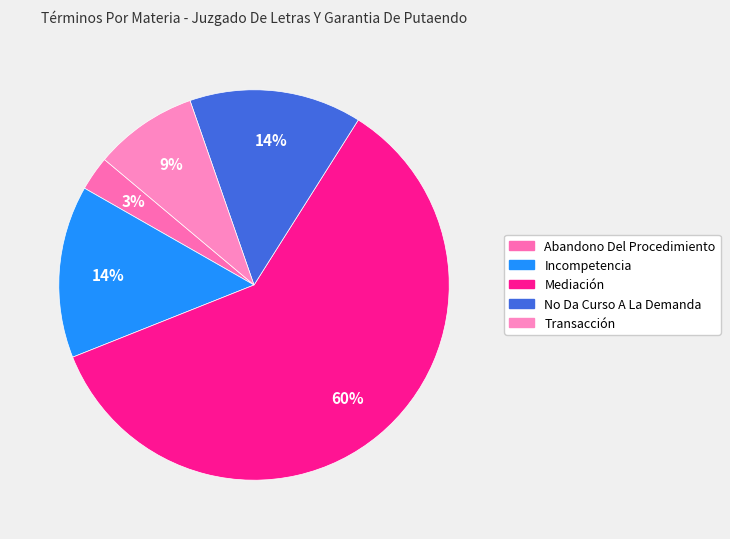

Does any single category account for the majority?

Yes